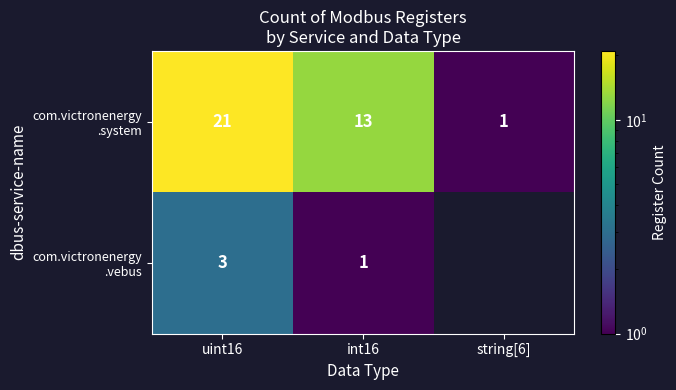

What is the difference between the highest and lowest values at int16?

12